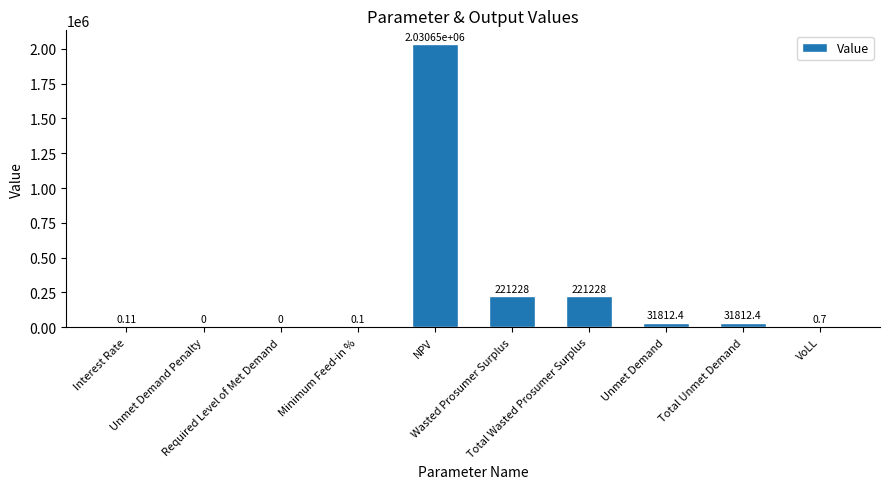

Count the number of values greater than 31812.

5